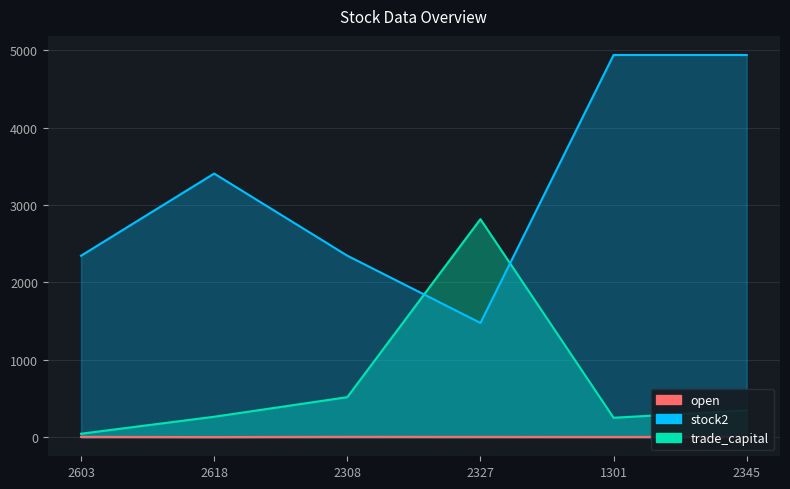

What is the sum of the trade_capital values at 2345 and 2308?

863.3